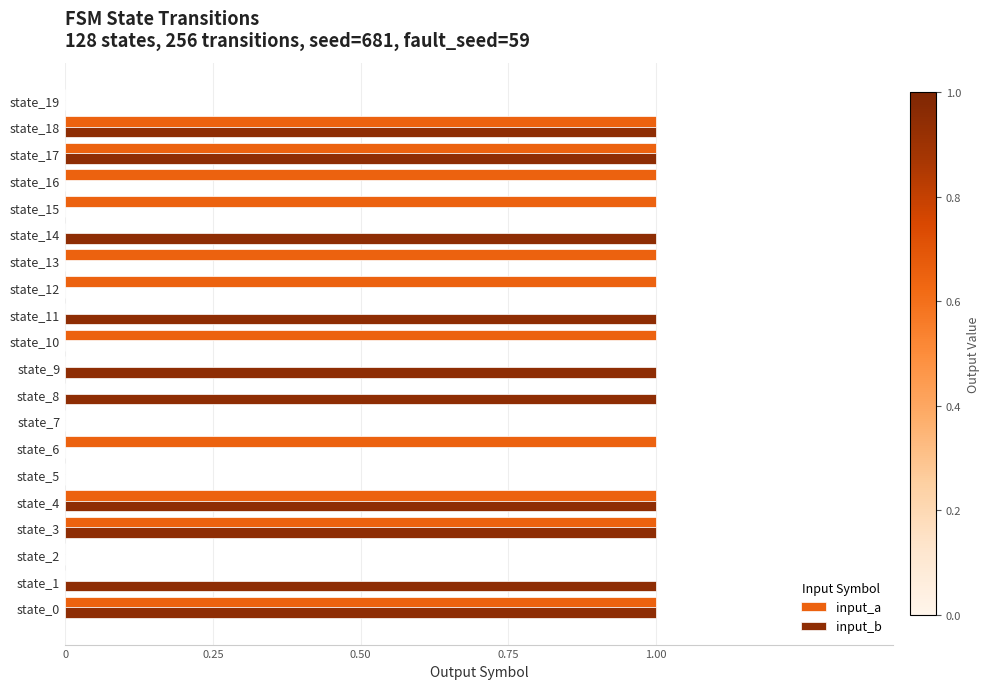

Count the number of categories in the chart.

20